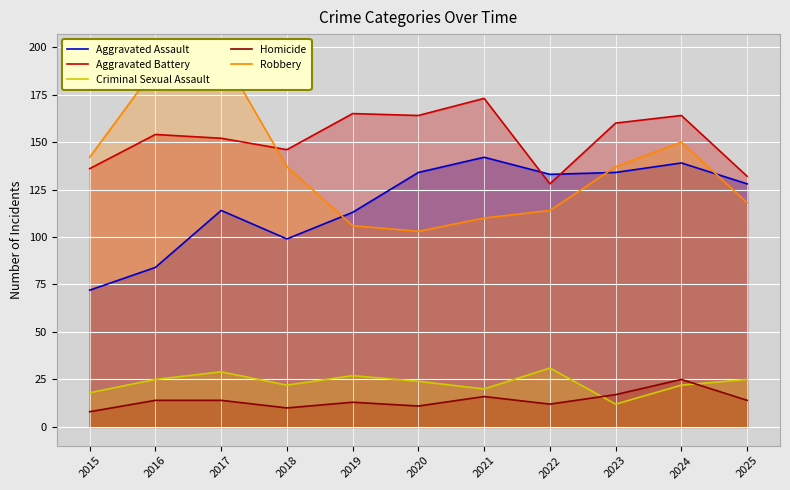

What is the sum of all Aggravated Battery values?

1674